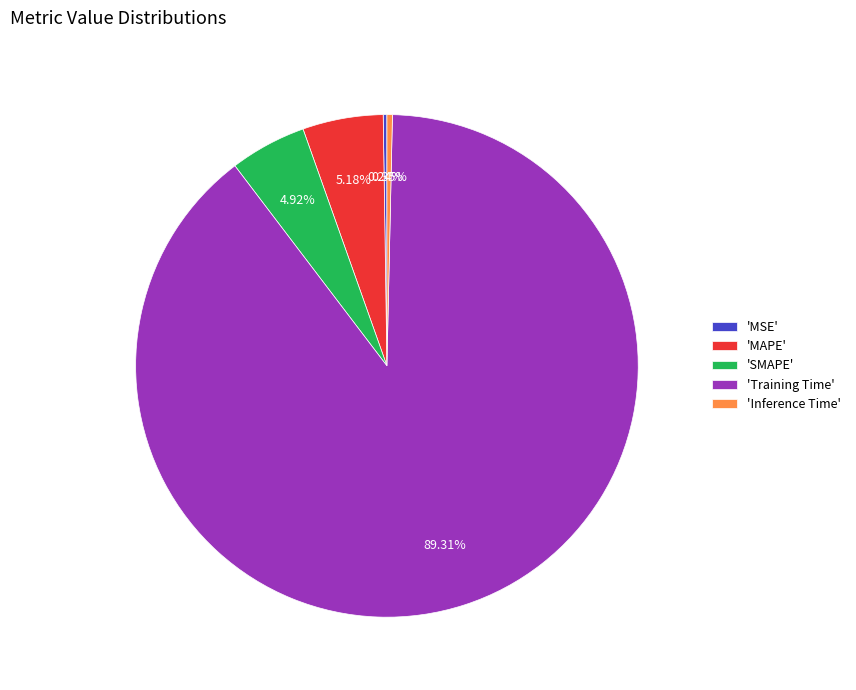

Is 'Training Time' the majority of the pie?

Yes